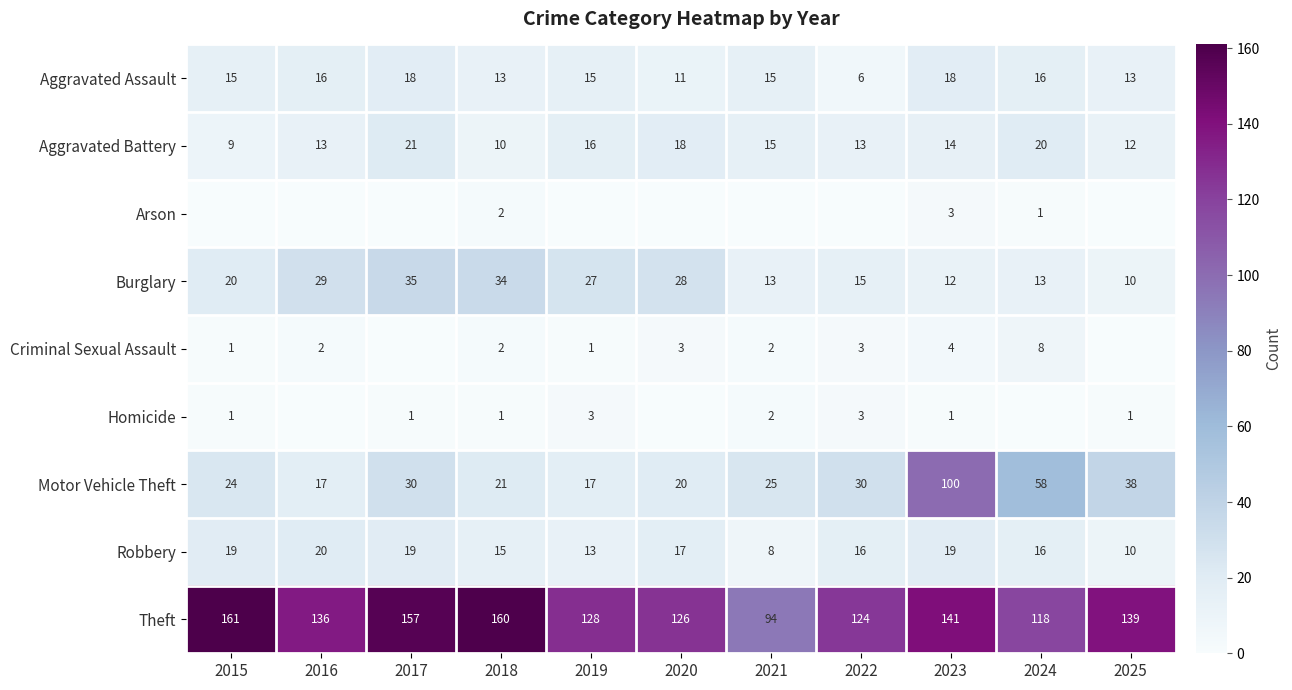

What is the difference between the highest and lowest values at 2018?

159